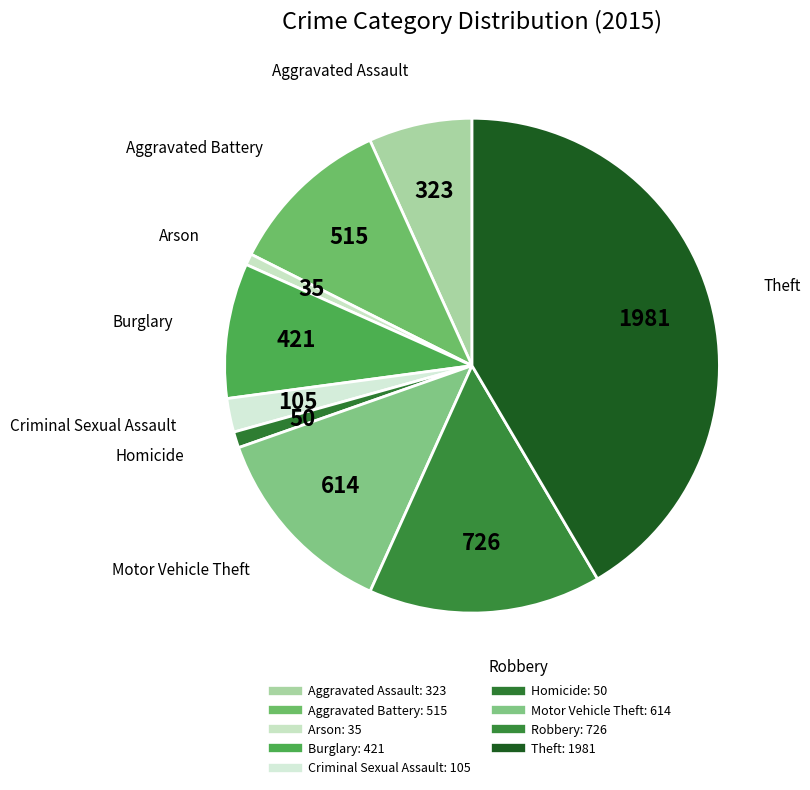

Approximately how many times larger is the value at Theft compared to Homicide?

39.6